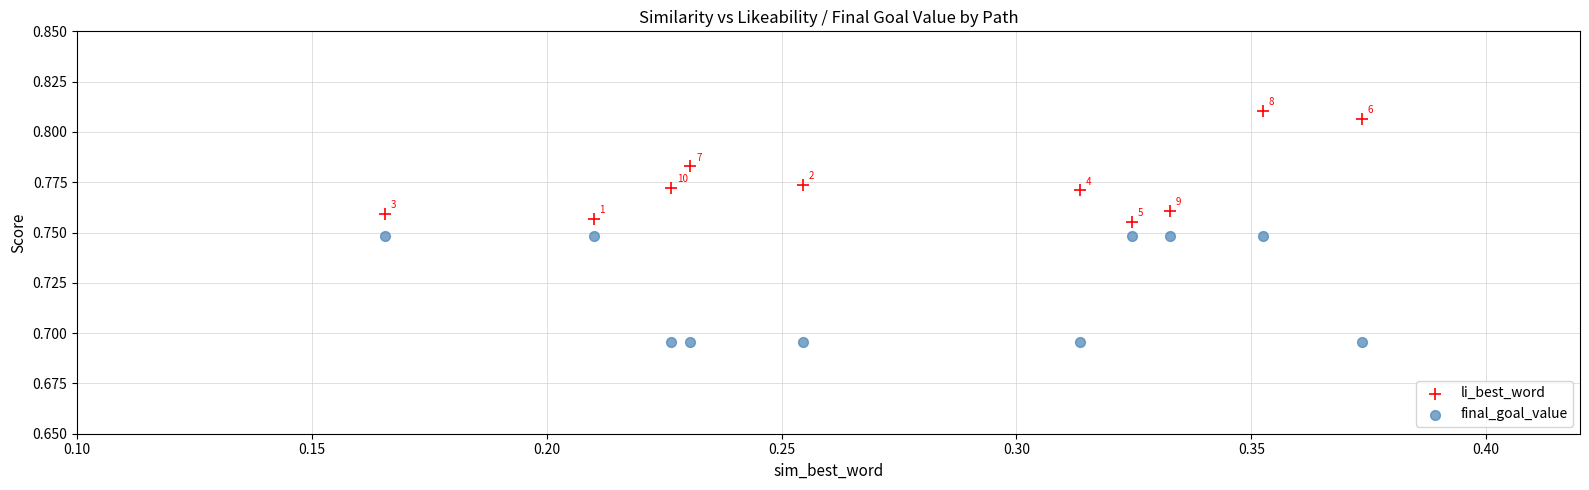

Which series has the widest spread of Y values?

li_best_word